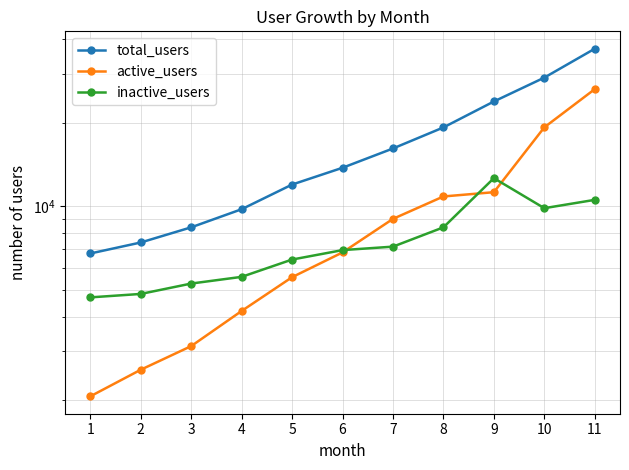

At which category is the sum across all series the highest?

11